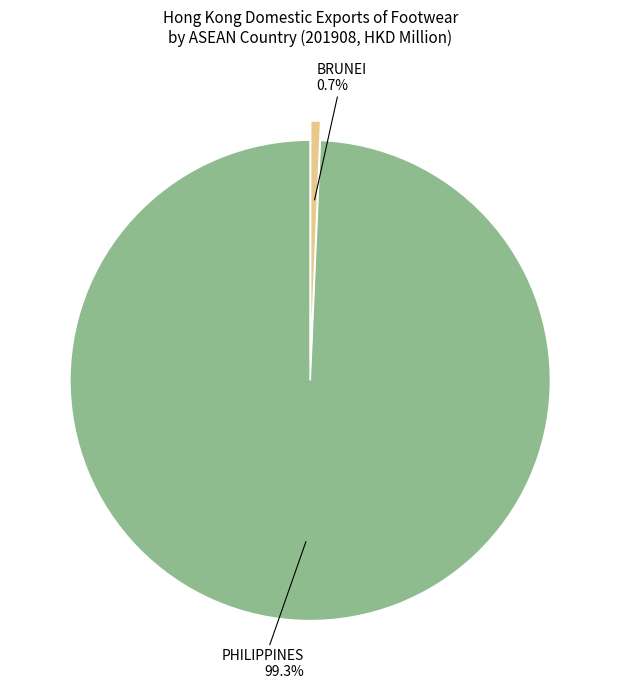

To the nearest percent, what portion does BRUNEI represent?

1%